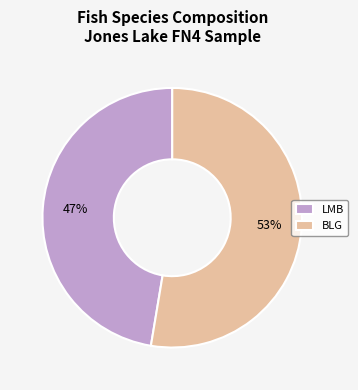

To the nearest percent, what is the average slice percentage?

50%